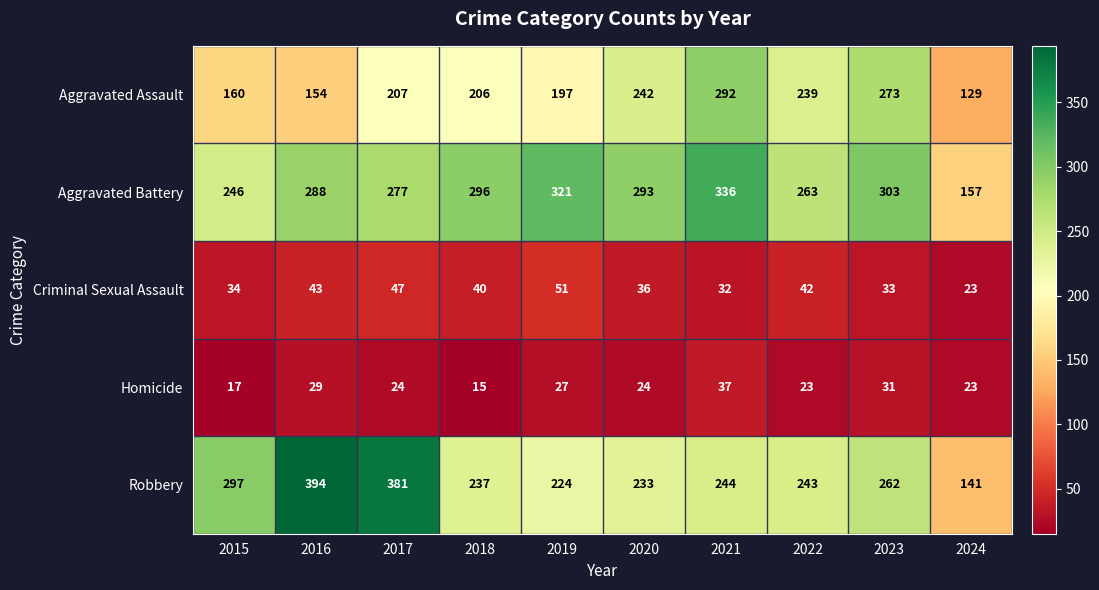

What is the difference between the Criminal Sexual Assault values at 2016 and 2024?

20